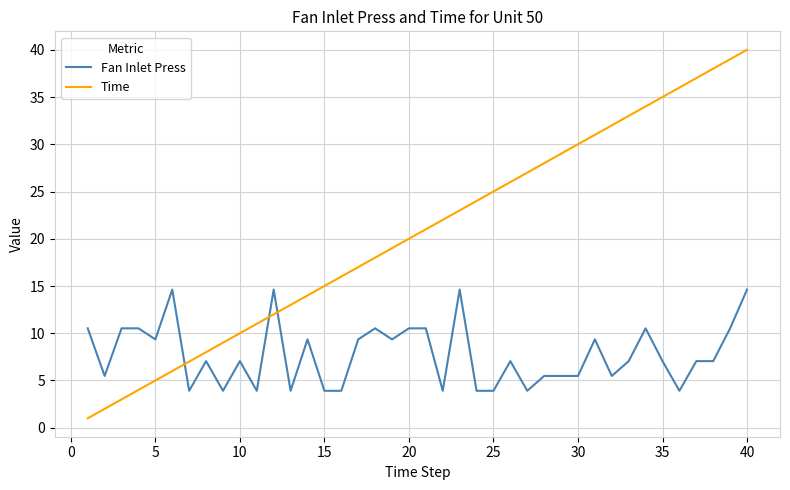

Which series has the largest total across all categories?

Time